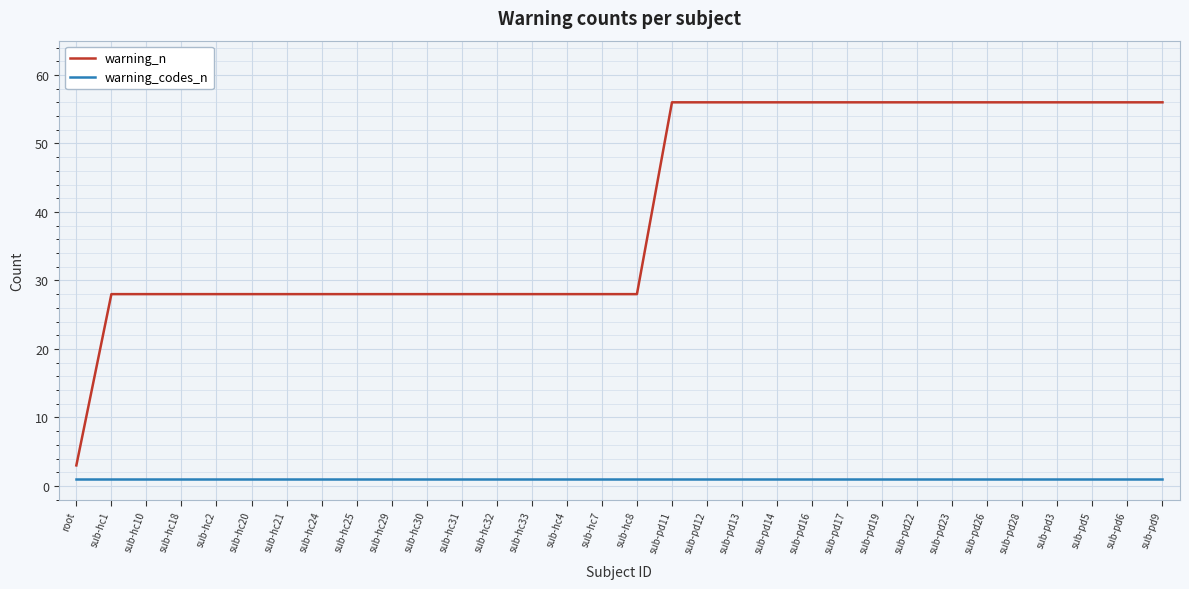

Which series has the largest total across all categories?

warning_n